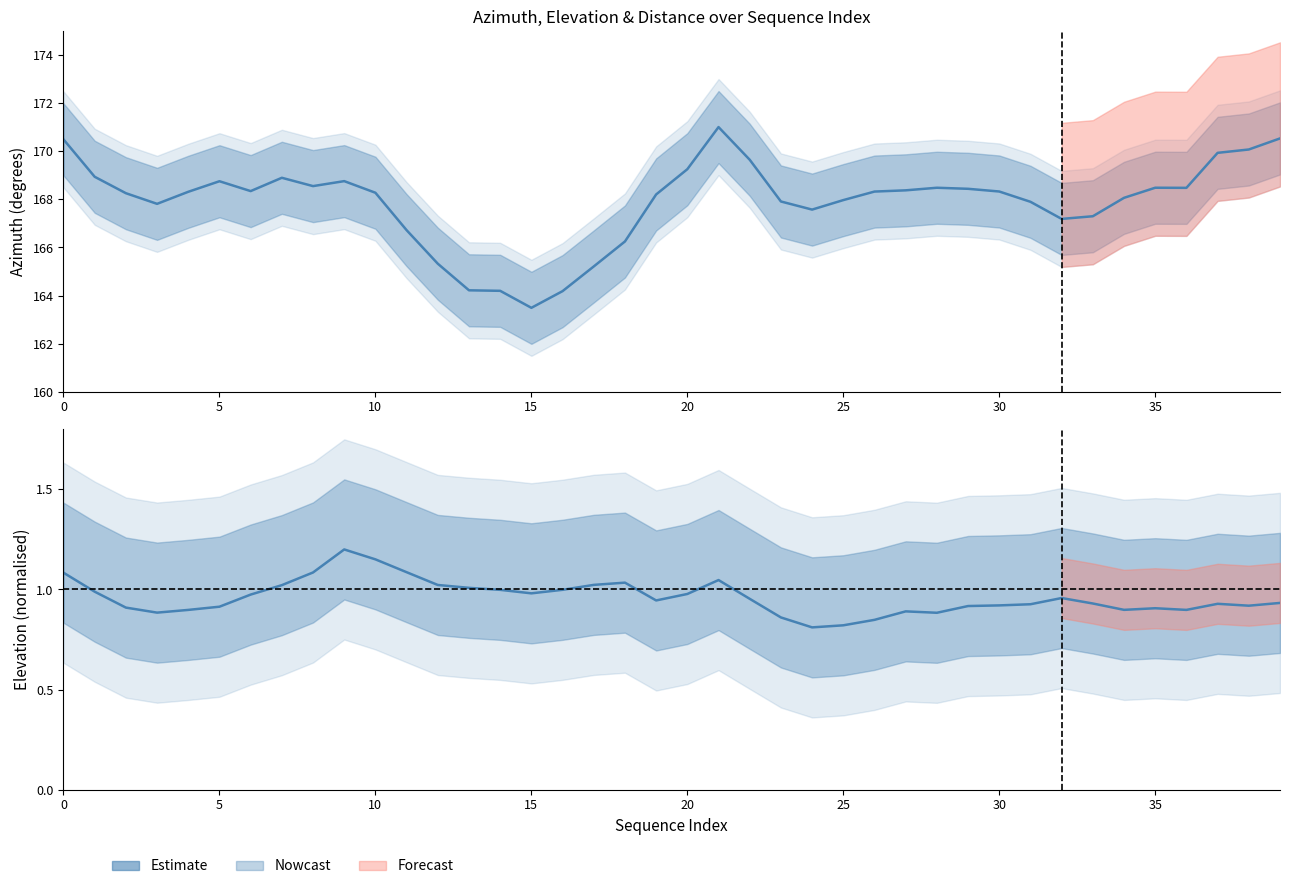

What is the label of the 14th point from the left?

13